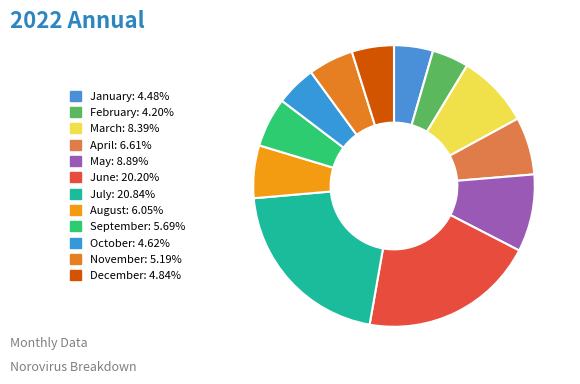

Rank the categories by value from lowest to highest.

February, January, October, December, November, September, August, April, March, May, June, July